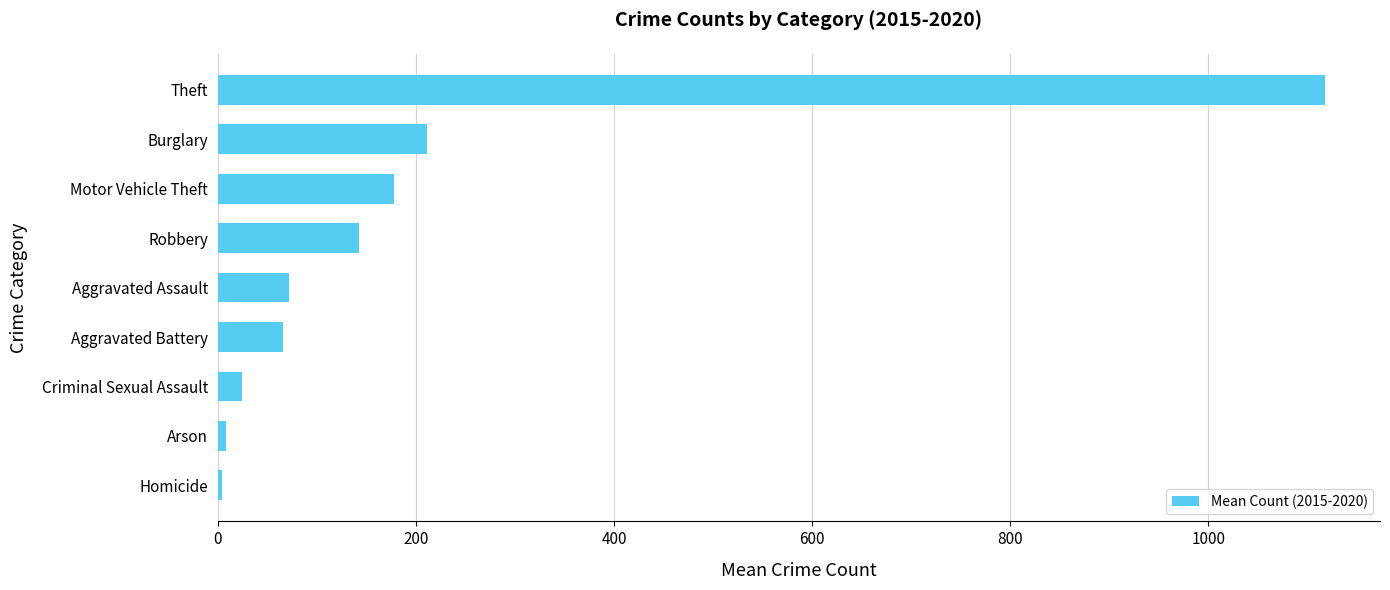

Is it true that the value at Burglary is 210.8?

True